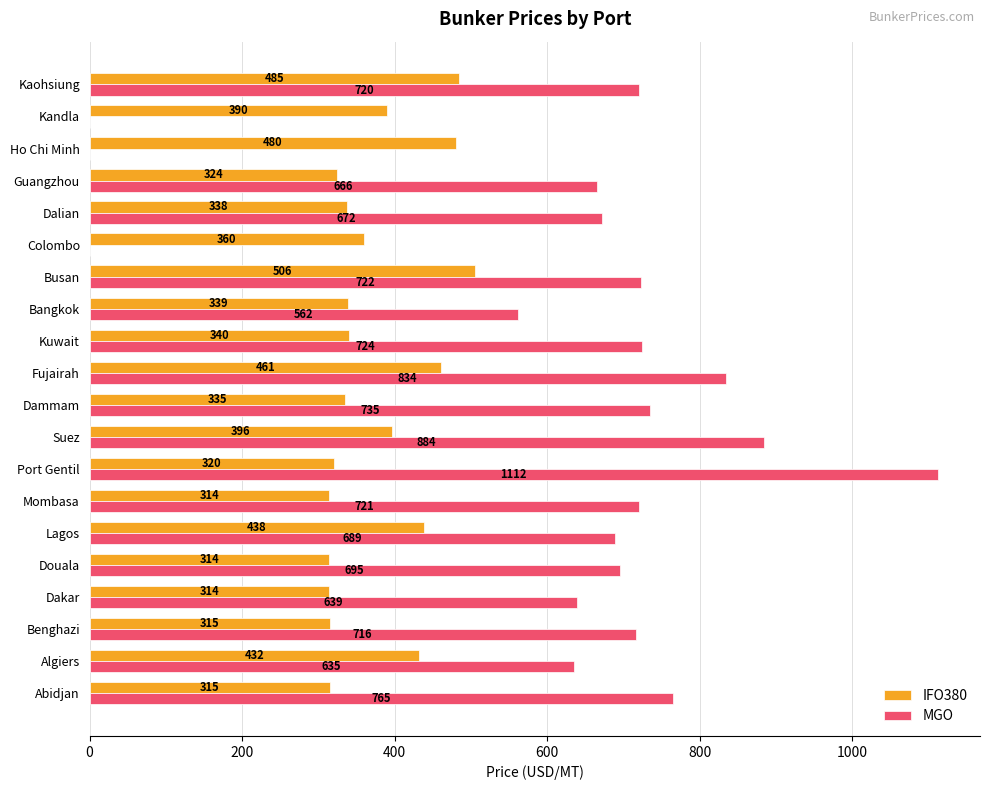

The MGO series shows 689.0 at Lagos. True or false?

True